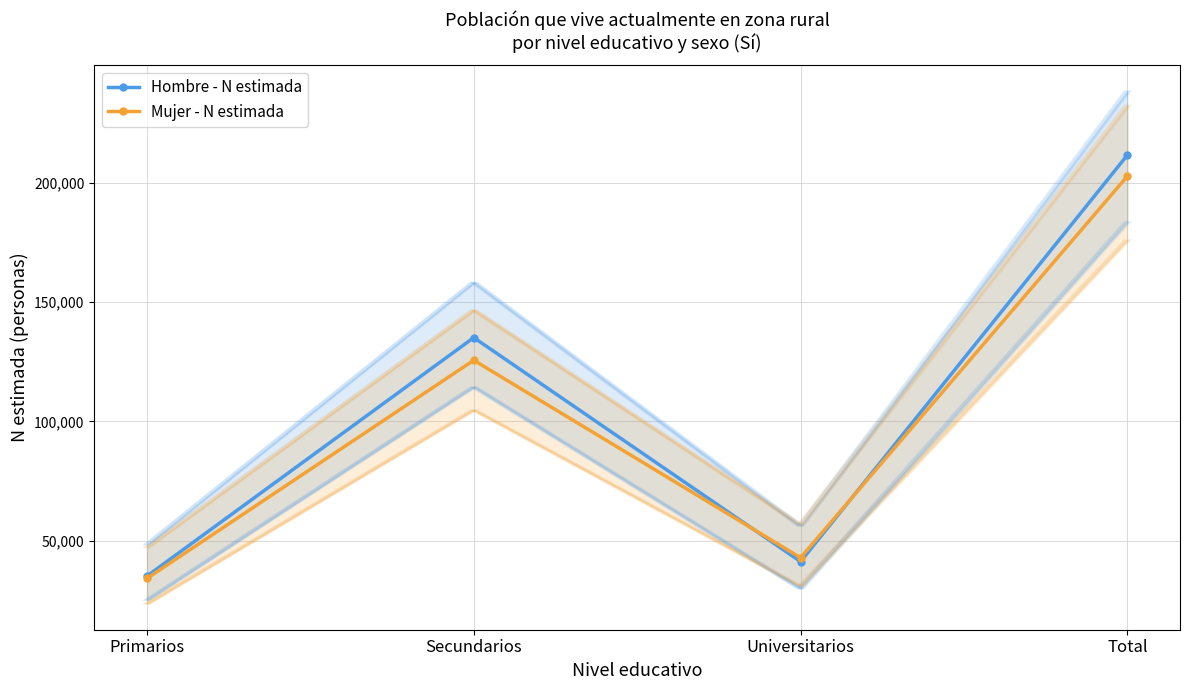

Is the value of Hombre - N estimada at Primarios greater than the value of Mujer - N estimada at Universitarios?

No